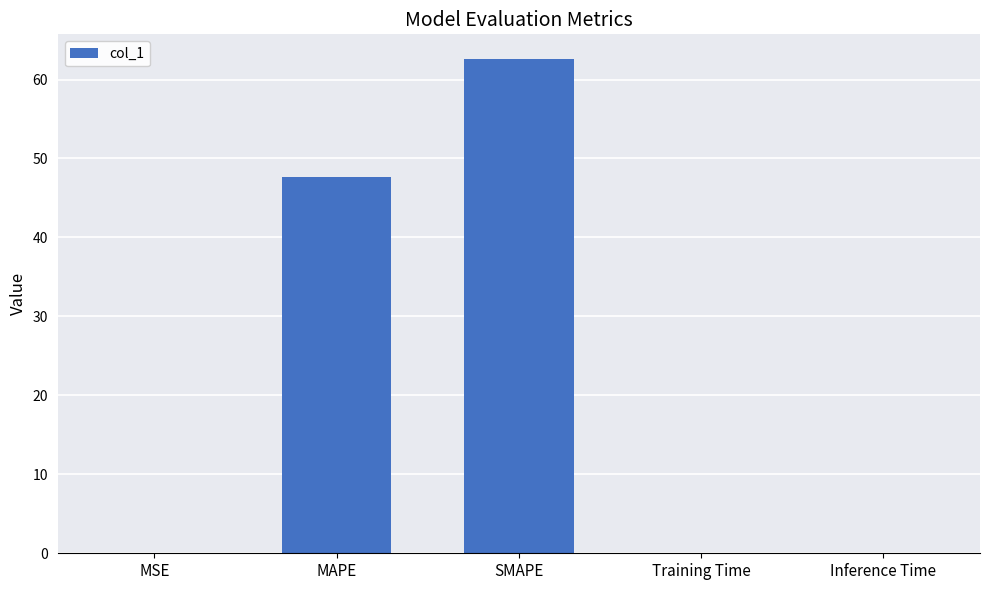

Reading right to left, extract all data points from this chart.

0.1	0.1	62.6	47.7	0.1